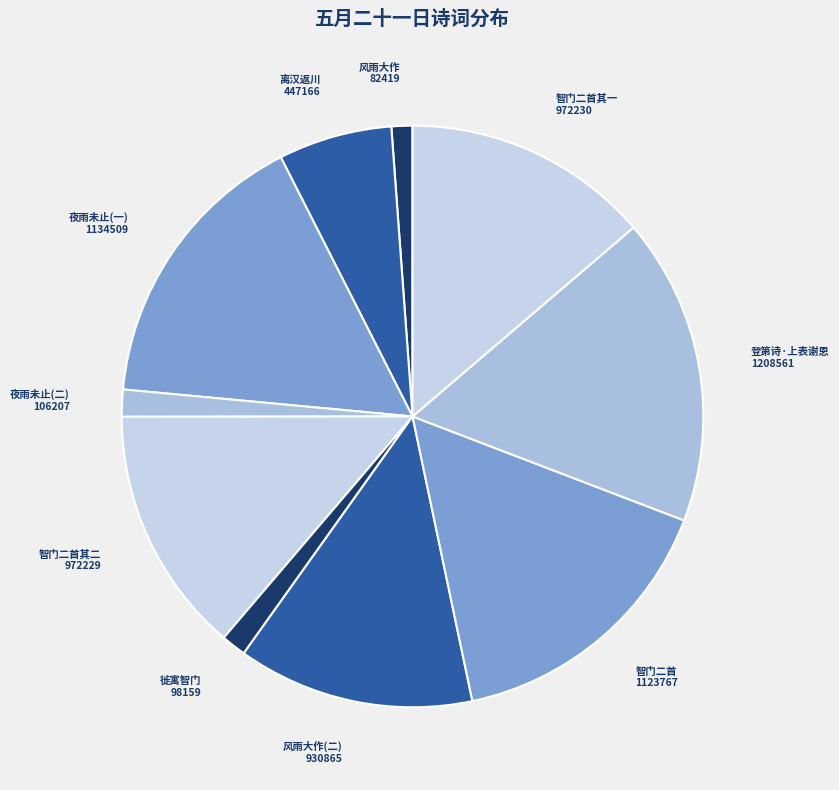

How many slices are in this pie chart?

10